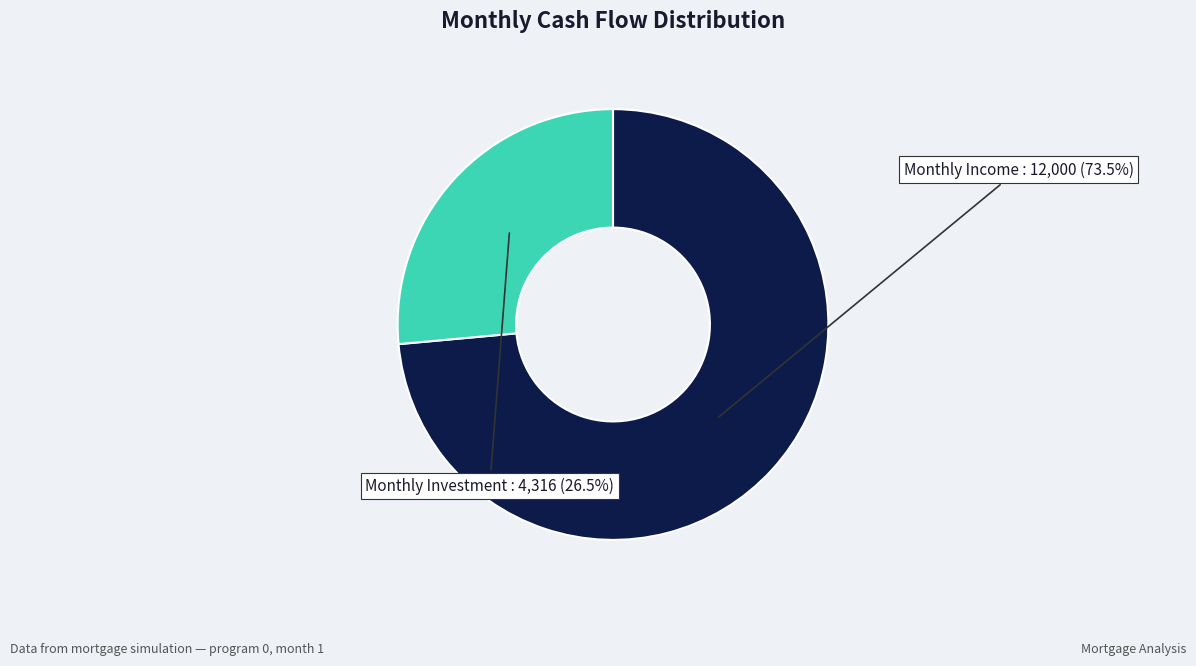

Is there any slice that represents more than half of the pie?

Yes